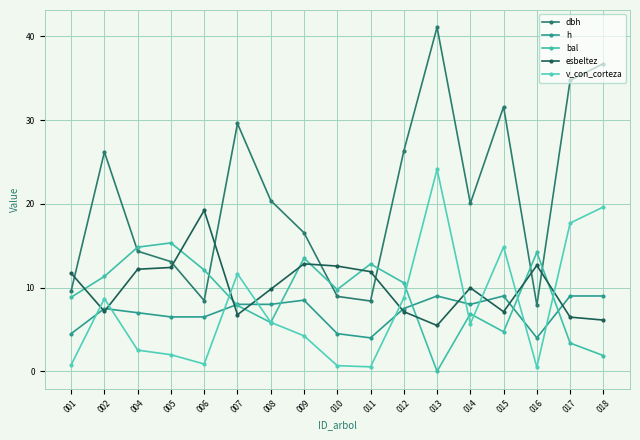

Between 005 and 017, which series saw the biggest shift?

dbh